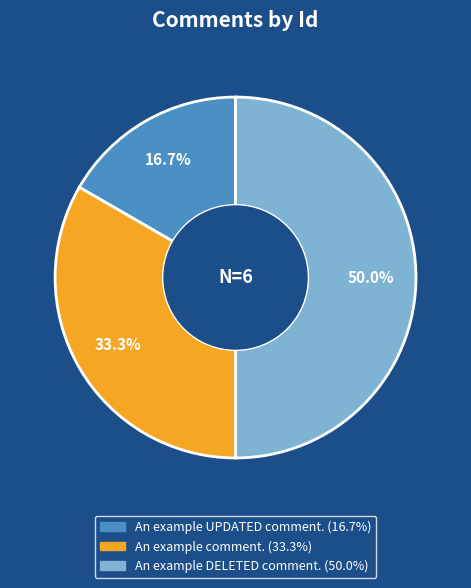

To the nearest percent, what is the combined percentage of An example UPDATED comment. and An example comment.?

50%